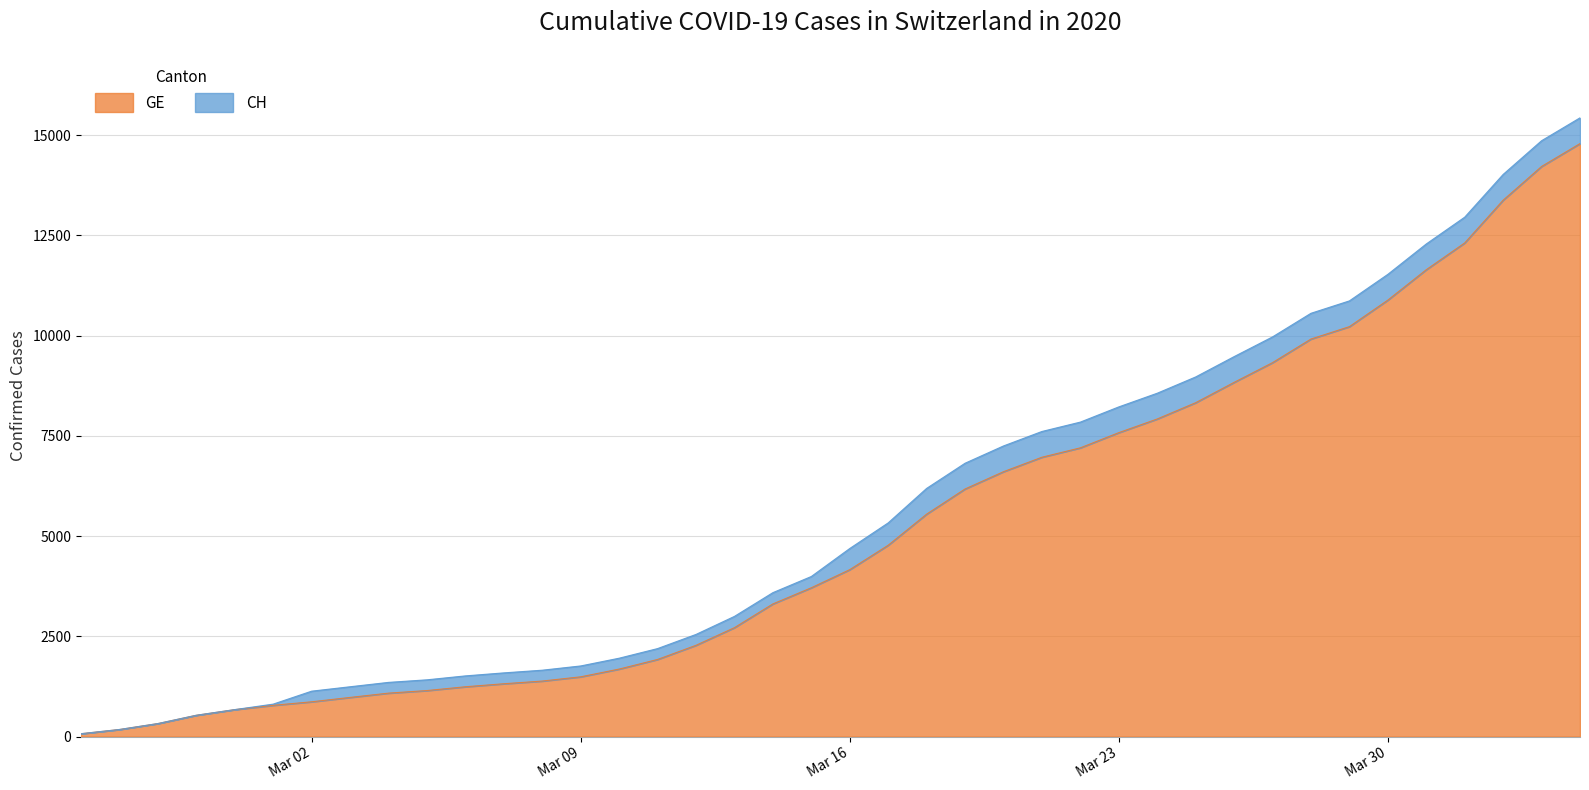

At how many categories does at least one series exceed 6547?

17